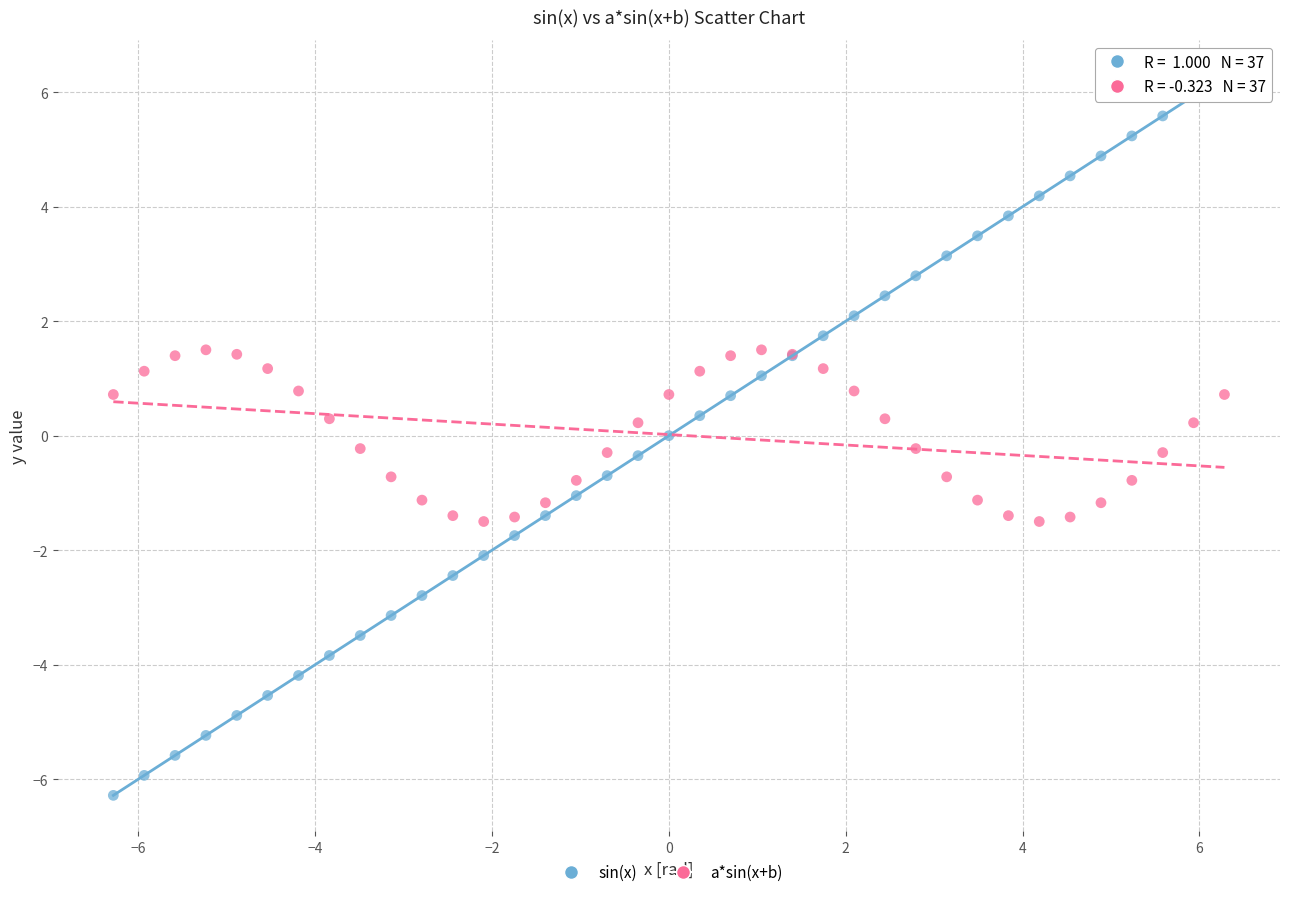

What are all the series names shown in the legend?

sin(x), a*sin(x+b)